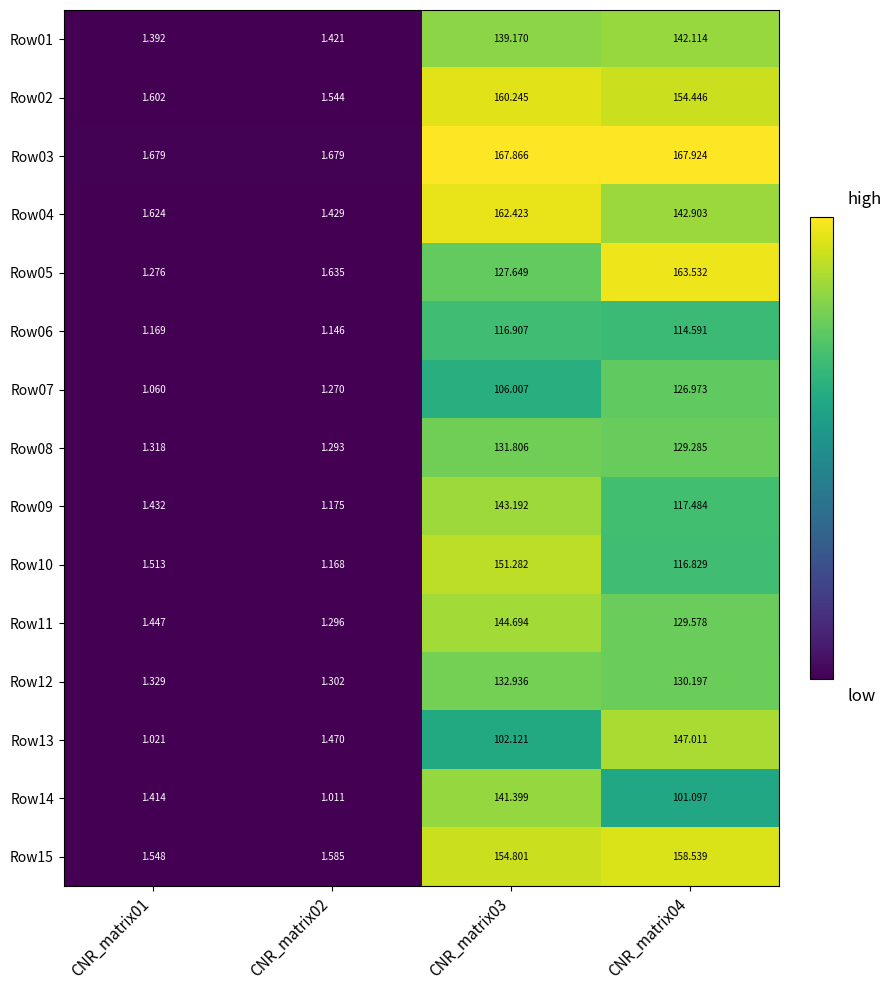

Is the value of Row01 at CNR_matrix04 greater than the value of Row07 at CNR_matrix02?

Yes